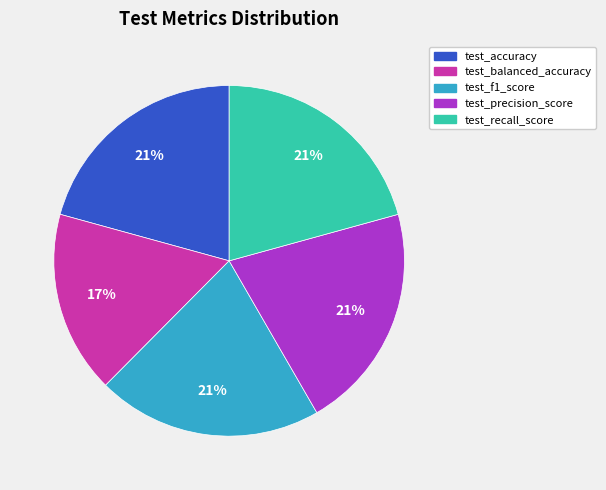

What is the smallest slice in the pie chart?

test_balanced_accuracy